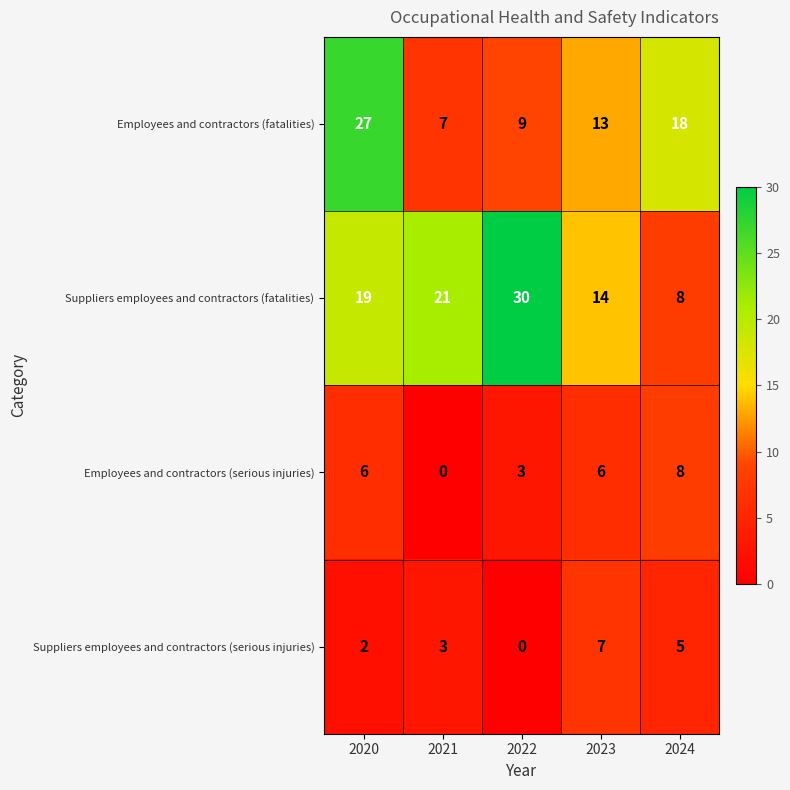

The Suppliers employees and contractors (serious injuries) series shows 1 at 2021. True or false?

False